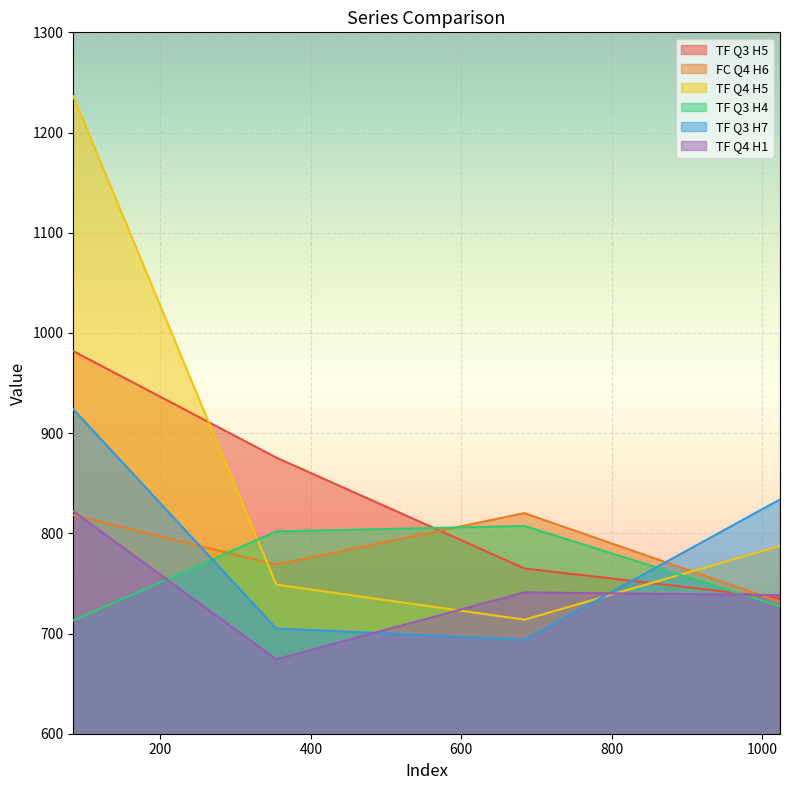

Reading right to left, list all the values displayed in this chart.

TF Q3 H5: 735.4	764.9	875.6	981.8
FC Q4 H6: 731.6	820.1	768.7	818.2
TF Q4 H5: 787.4	713.8	748.8	1236.1
TF Q3 H4: 727.3	807.3	801.9	712.9
TF Q3 H7: 833.8	693.6	705.1	923.8
TF Q4 H1: 738.3	741.0	674.2	822.1